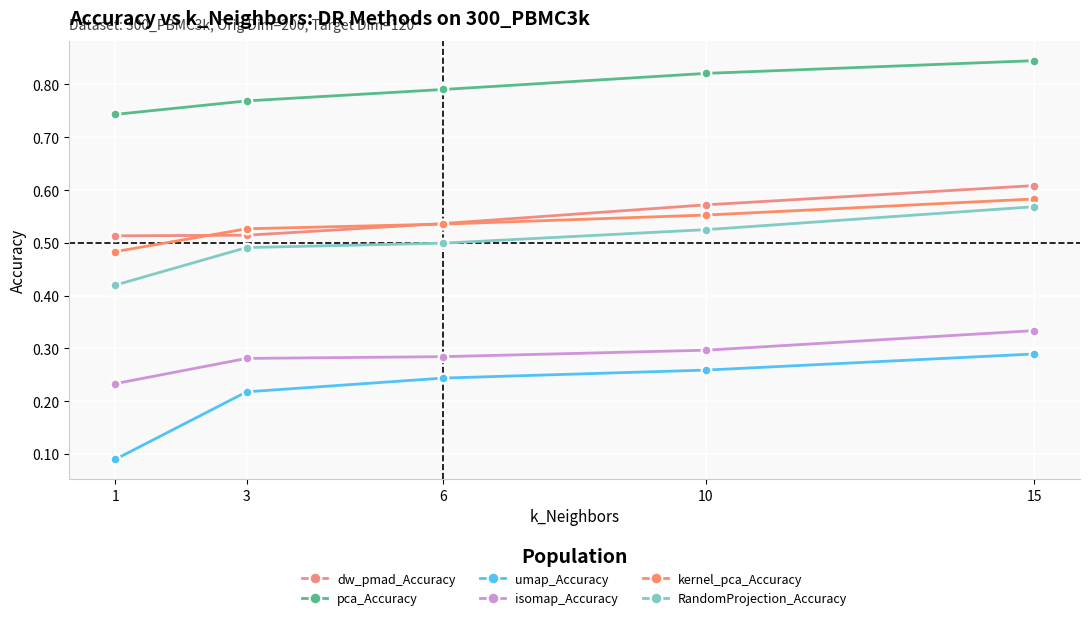

True or false: kernel_pca_Accuracy and isomap_Accuracy intersect in this chart.

False